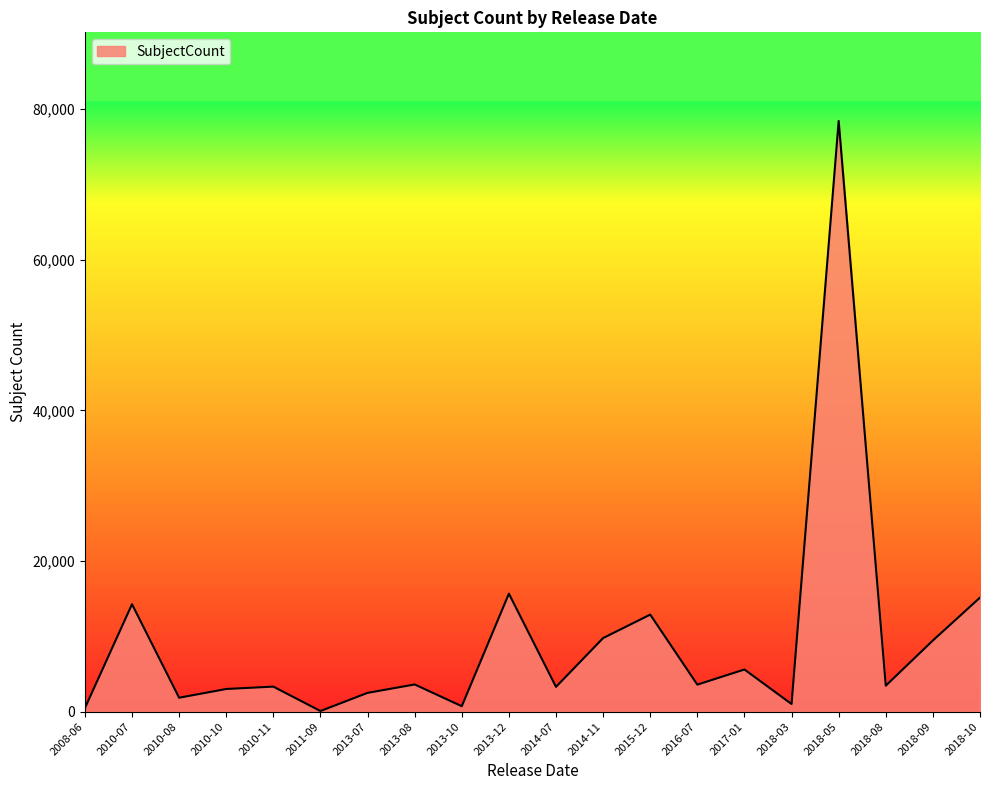

What is the smallest value displayed?

96